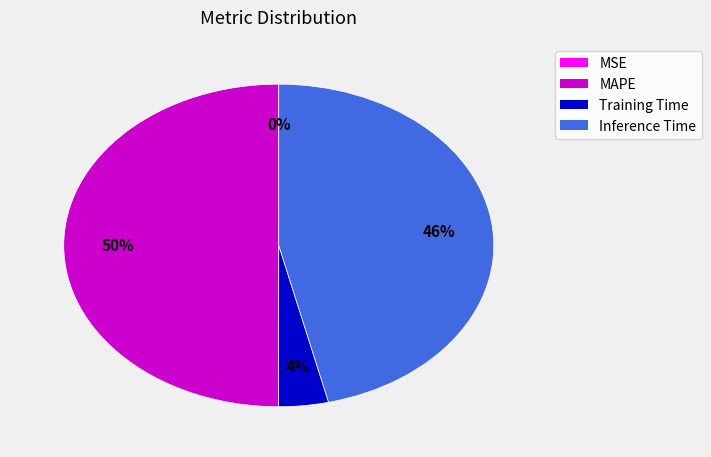

To the nearest percent, what percentage of the pie is Inference Time?

46%